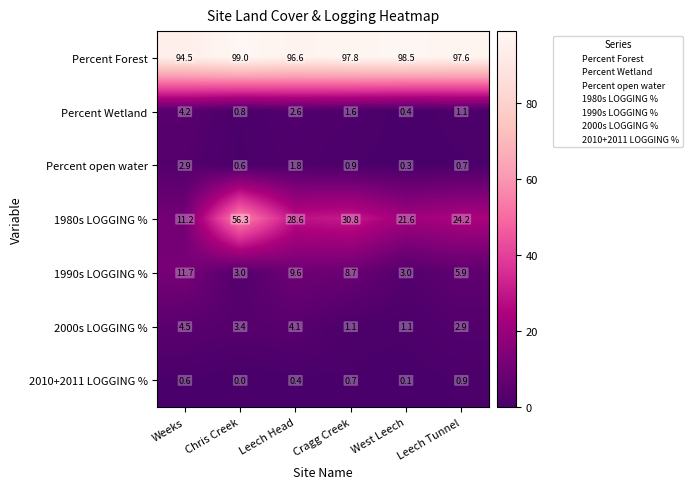

At how many categories does at least one series exceed 0?

6